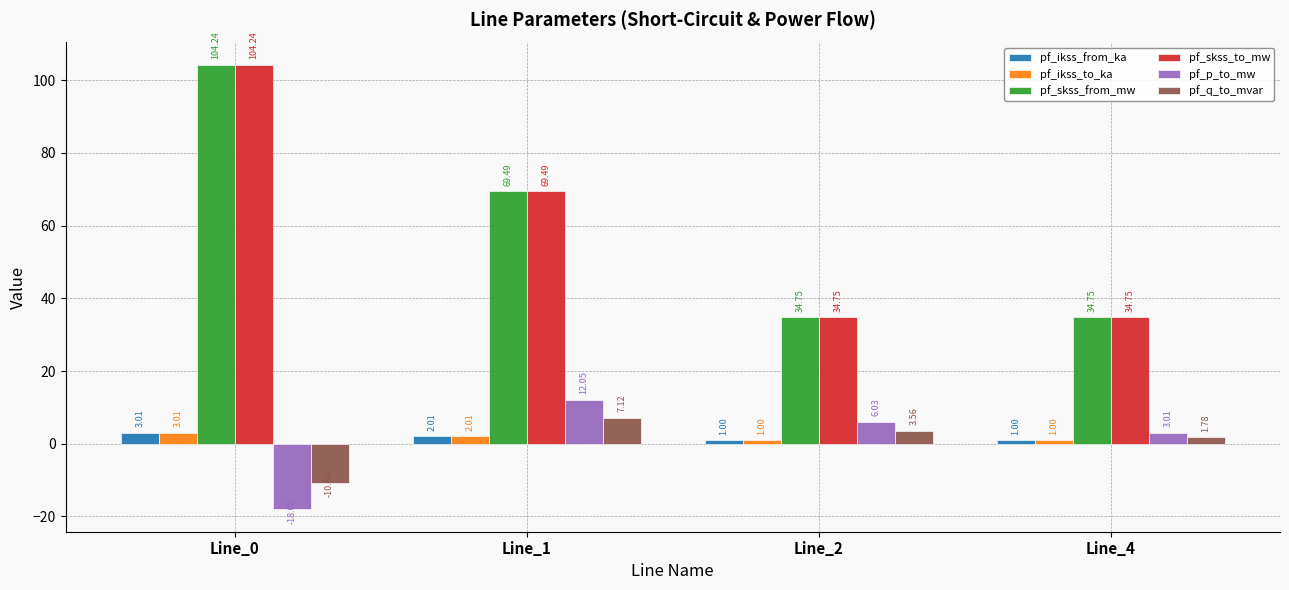

What is the value of the pf_skss_to_mw bar at the 3rd from the left?

34.7